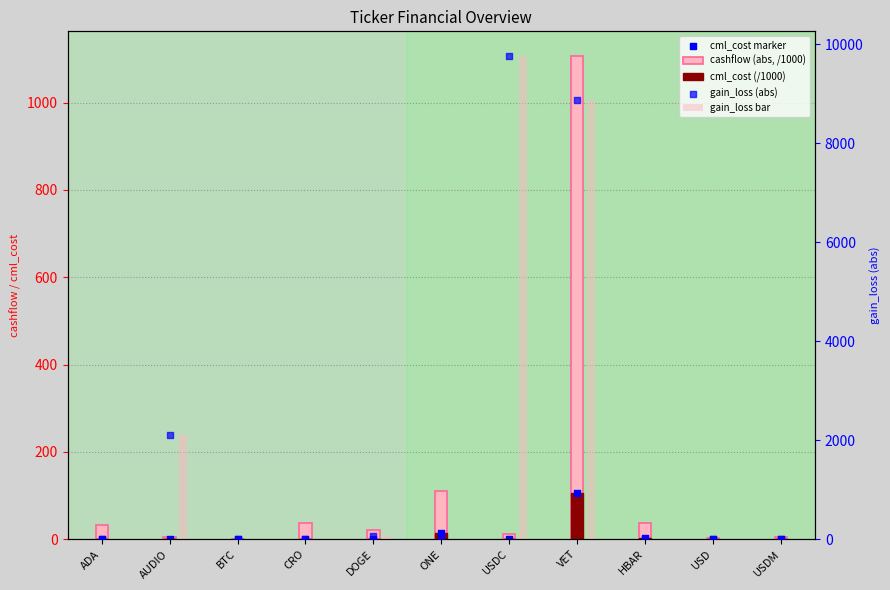

At how many categories does at least one series exceed 1233?

3